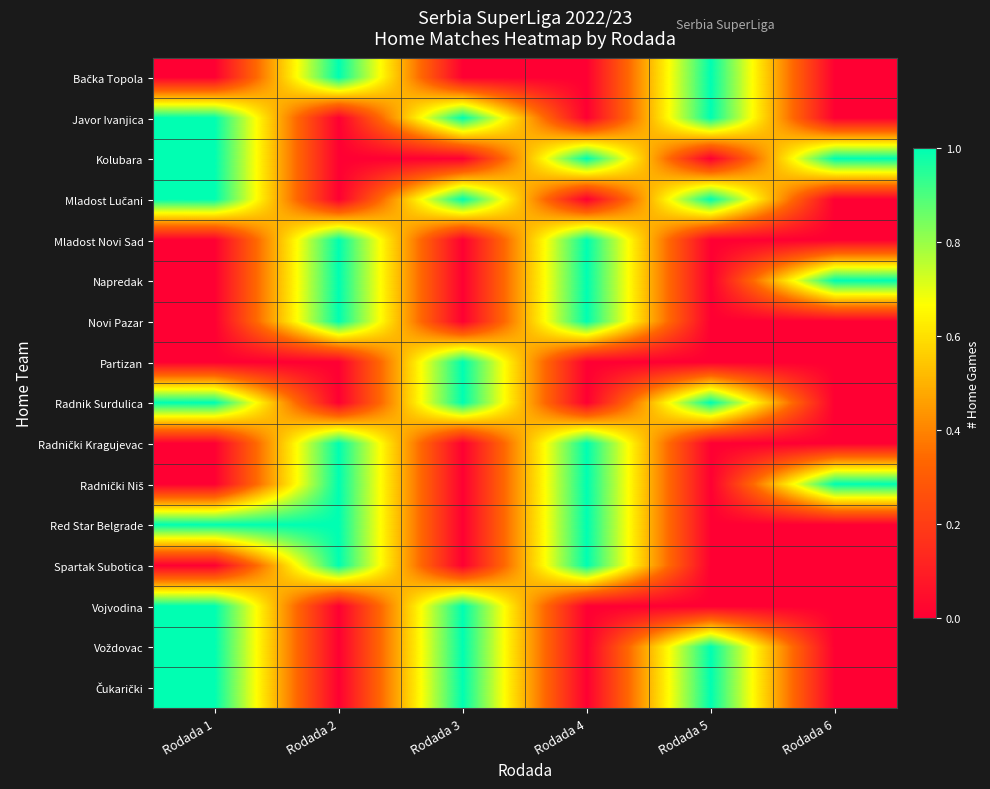

Rank the series at Rodada 3 from highest to lowest value.

Javor Ivanjica, Mladost Lučani, Partizan, Radnik Surdulica, Vojvodina, Voždovac, Čukarički, Bačka Topola, Kolubara, Mladost Novi Sad, Napredak, Novi Pazar, Radnički Kragujevac, Radnički Niš, Red Star Belgrade, Spartak Subotica